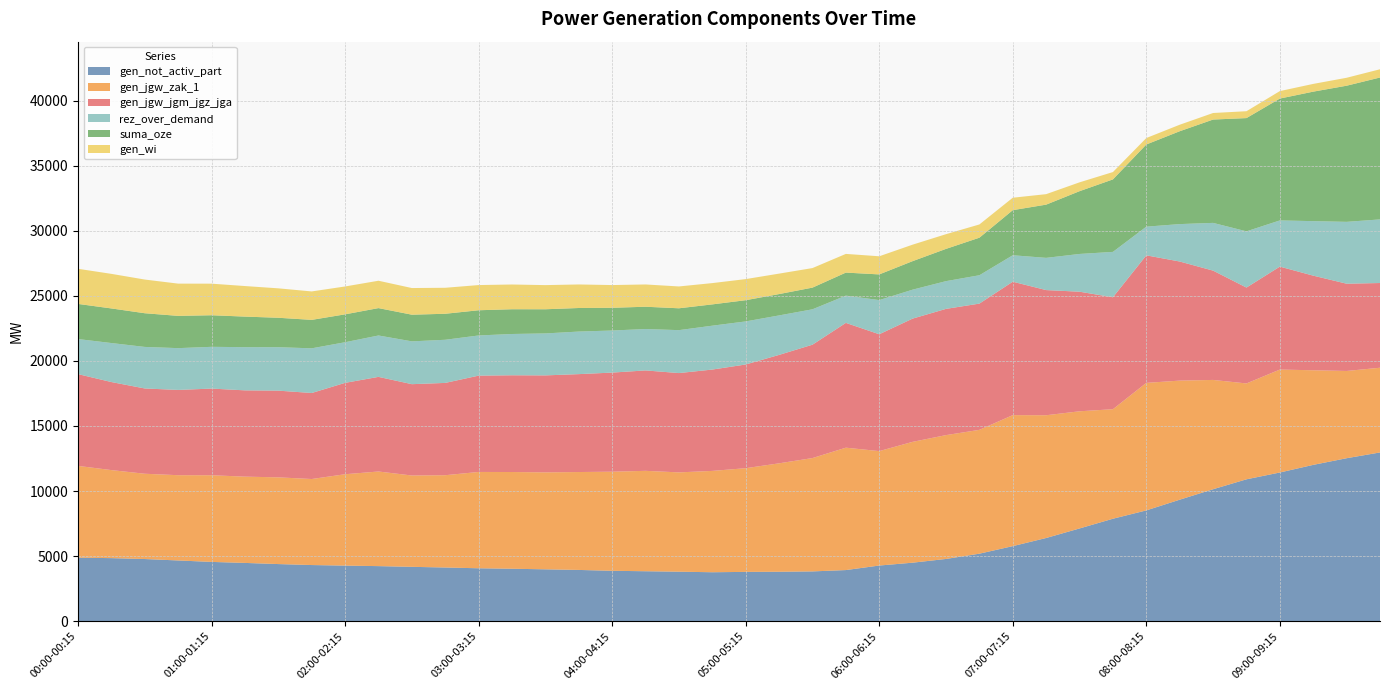

Reading left to right, extract all data points from this chart.

gen_not_activ_part: 4883	4847	4778	4668	4557	4479	4391	4316	4273	4233	4178	4127	4068	4032	3987	3940	3874	3840	3805	3763	3790	3801	3827	3930	4278	4497	4784	5189	5769	6394	7127	7874	8514	9336	10140	10902	11426	12012	12523	12966
gen_jgw_zak_1: 7051	6764	6552	6551	6658	6629	6662	6609	7020	7270	7017	7091	7400	7432	7450	7522	7614	7714	7630	7786	7967	8330	8709	9403	8792	9284	9514	9514	10065	9431	9002	8415	9798	9150	8398	7366	7909	7269	6704	6509
gen_jgw_jgm_jgz_jga: 7051	6764	6552	6551	6658	6629	6662	6609	7020	7270	7017	7091	7400	7432	7450	7522	7614	7714	7630	7786	7967	8330	8709	9588	8977	9469	9699	9699	10250	9616	9187	8600	9798	9150	8398	7366	7909	7269	6704	6509
rez_over_demand: 2694	2998	3192	3211	3209	3318	3338	3433	3122	3180	3290	3315	3087	3172	3224	3271	3233	3181	3299	3371	3310	3034	2720	2094	2626	2224	2131	2179	2033	2476	2901	3487	2204	2875	3668	4321	3549	4188	4753	4887
suma_oze: 2699	2657	2588	2478	2426	2348	2261	2185	2142	2103	2048	1997	1936	1901	1856	1809	1746	1712	1678	1636	1629	1639	1665	1769	1972	2190	2478	2884	3464	4089	4822	5568	6312	7133	7938	8700	9362	9948	10458	10901
gen_wi: 2699	2657	2588	2478	2426	2348	2261	2185	2142	2103	2048	1997	1936	1901	1856	1809	1746	1712	1678	1636	1622	1572	1502	1437	1393	1267	1130	1018	956	805	680	565	497	500	504	528	574	595	611	634